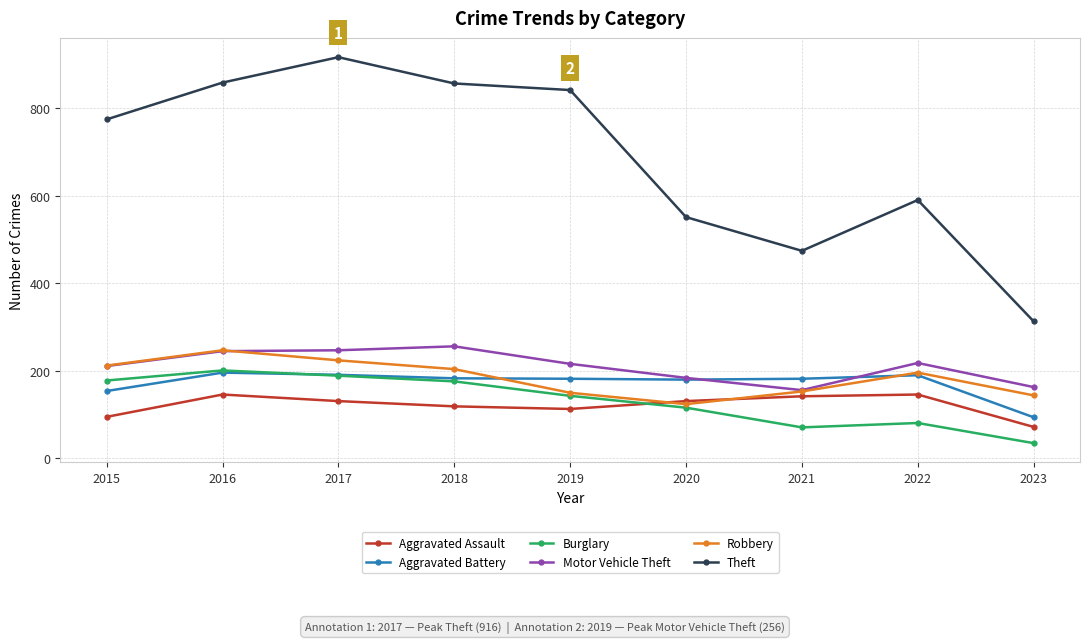

What is the difference between the maximum and second lowest values in the Aggravated Battery series?

42